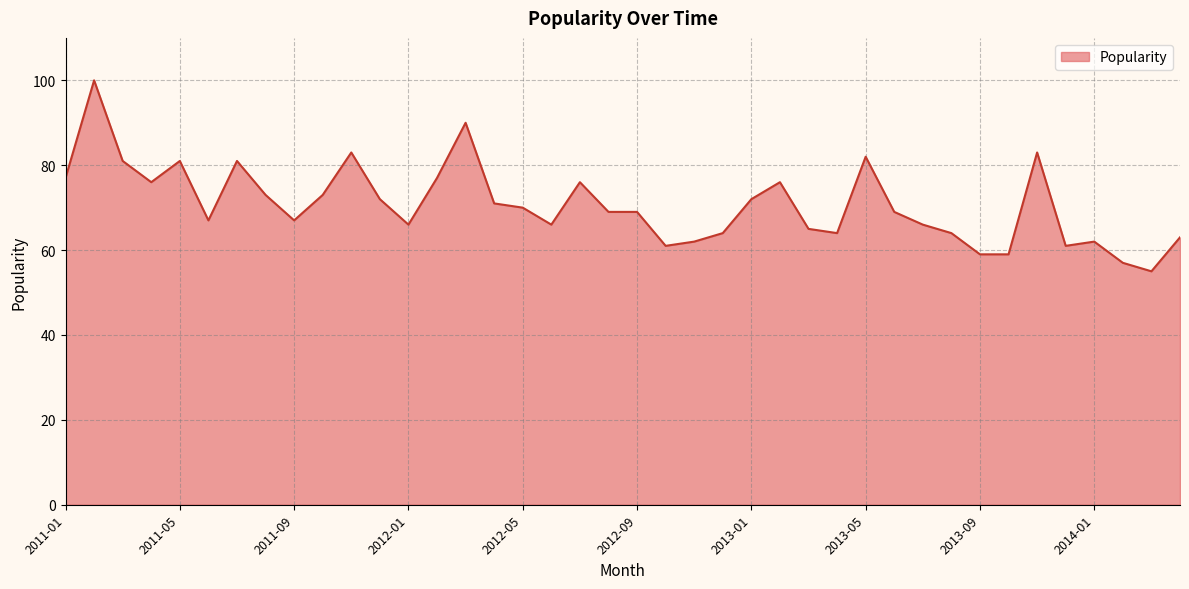

What is the smallest value displayed?

55